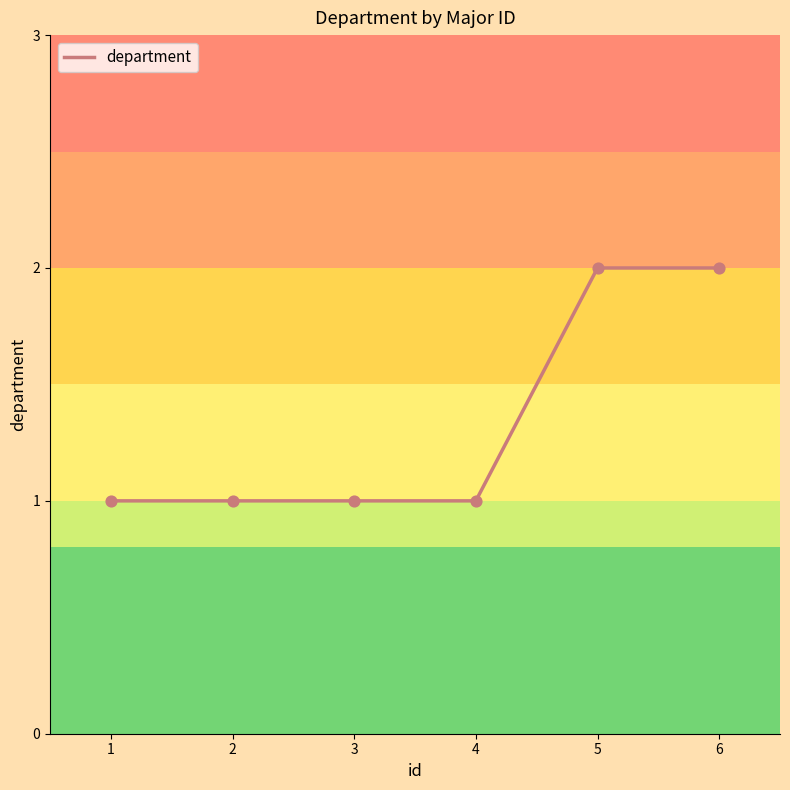

Between 1 and 6, which is larger?

6